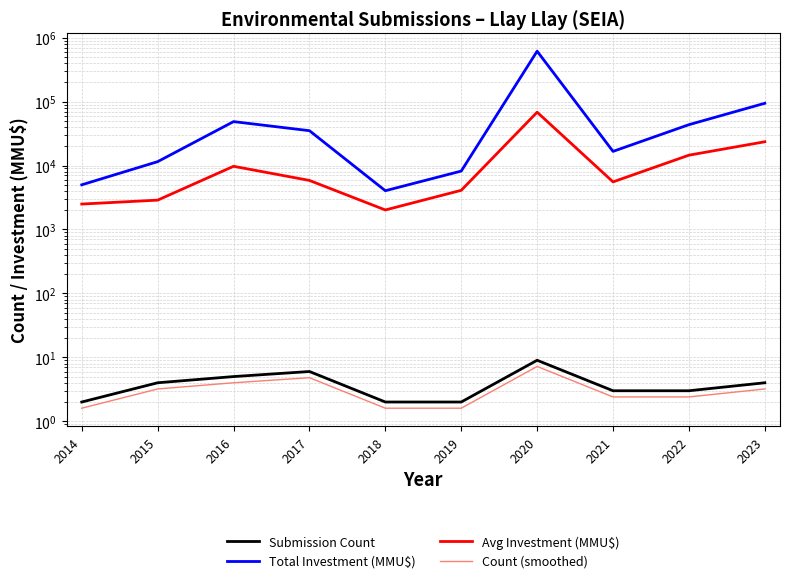

Between 2023 and 2014, which is larger?

2023